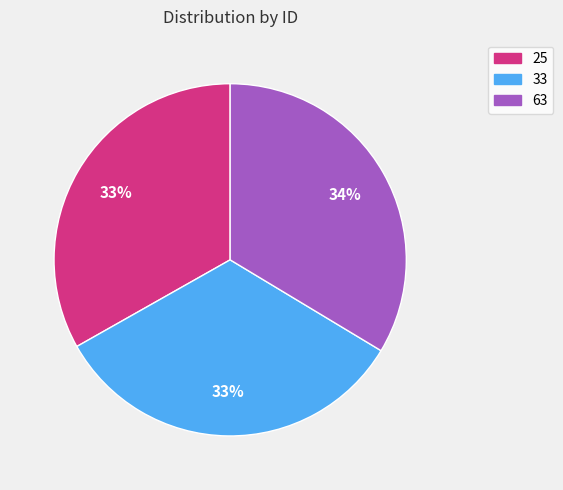

How many segments does this pie chart have?

3